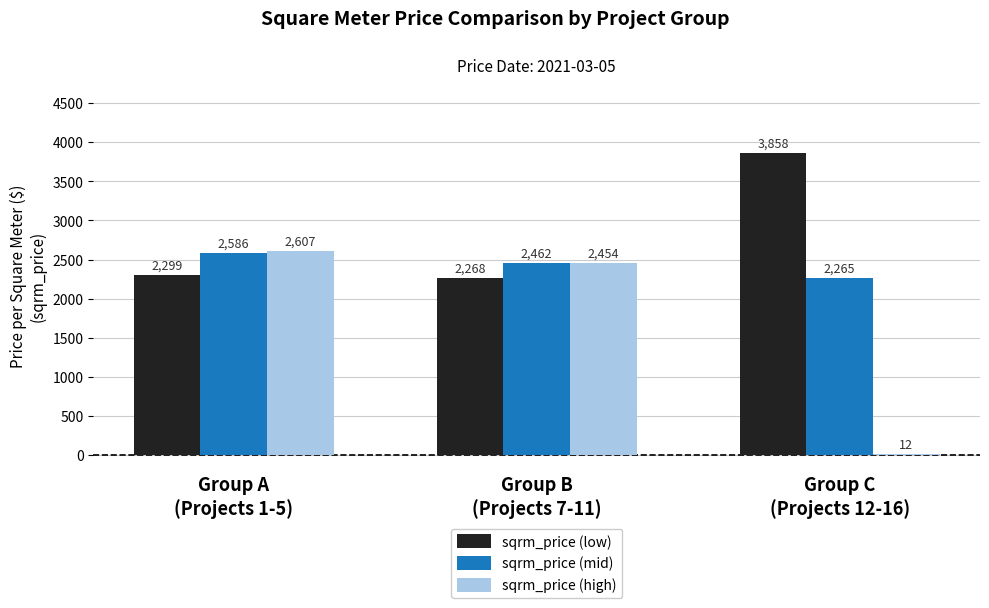

Which series has the largest total across all categories?

sqrm_price (low)